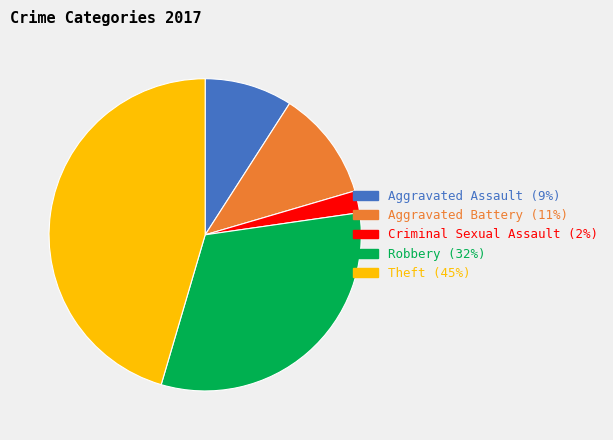

Is there a majority slice in this chart?

No